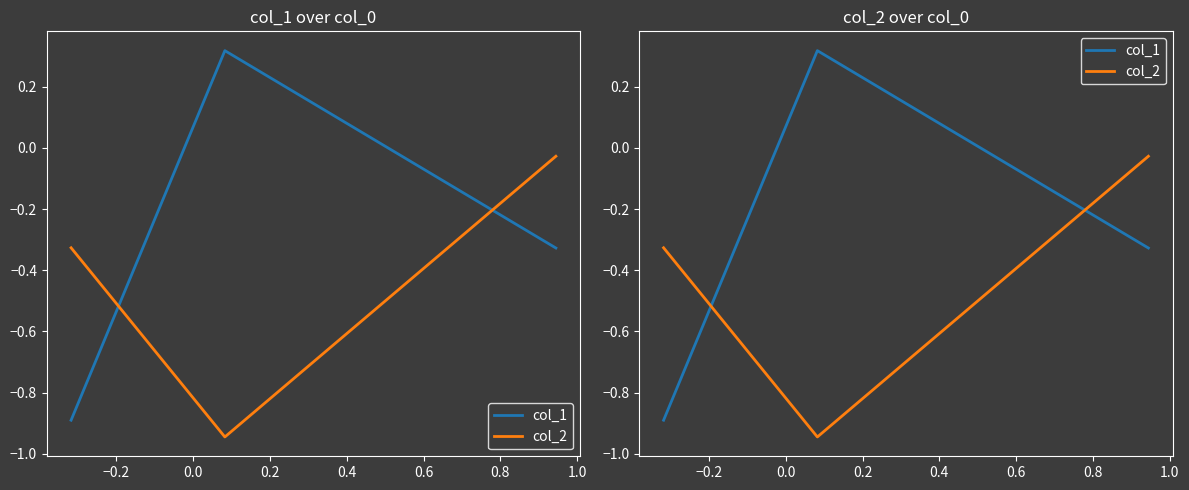

What is the average value of the col_2 series?

-0.4